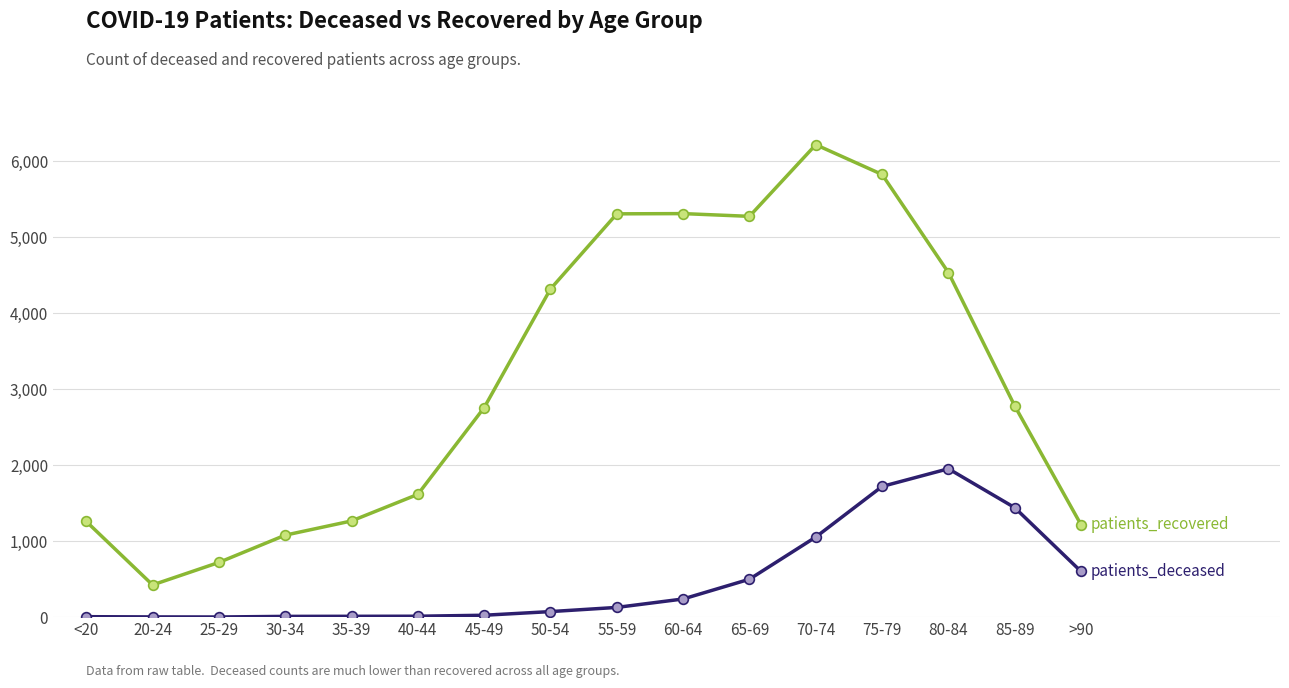

What is the greatest value displayed?

6218